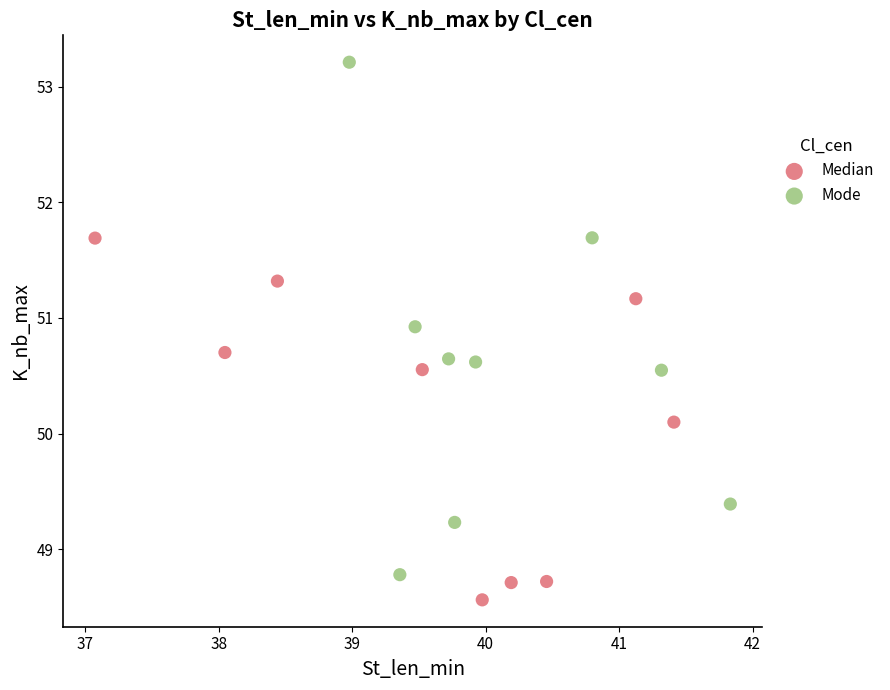

Which series has the largest Y range (max minus min)?

Mode